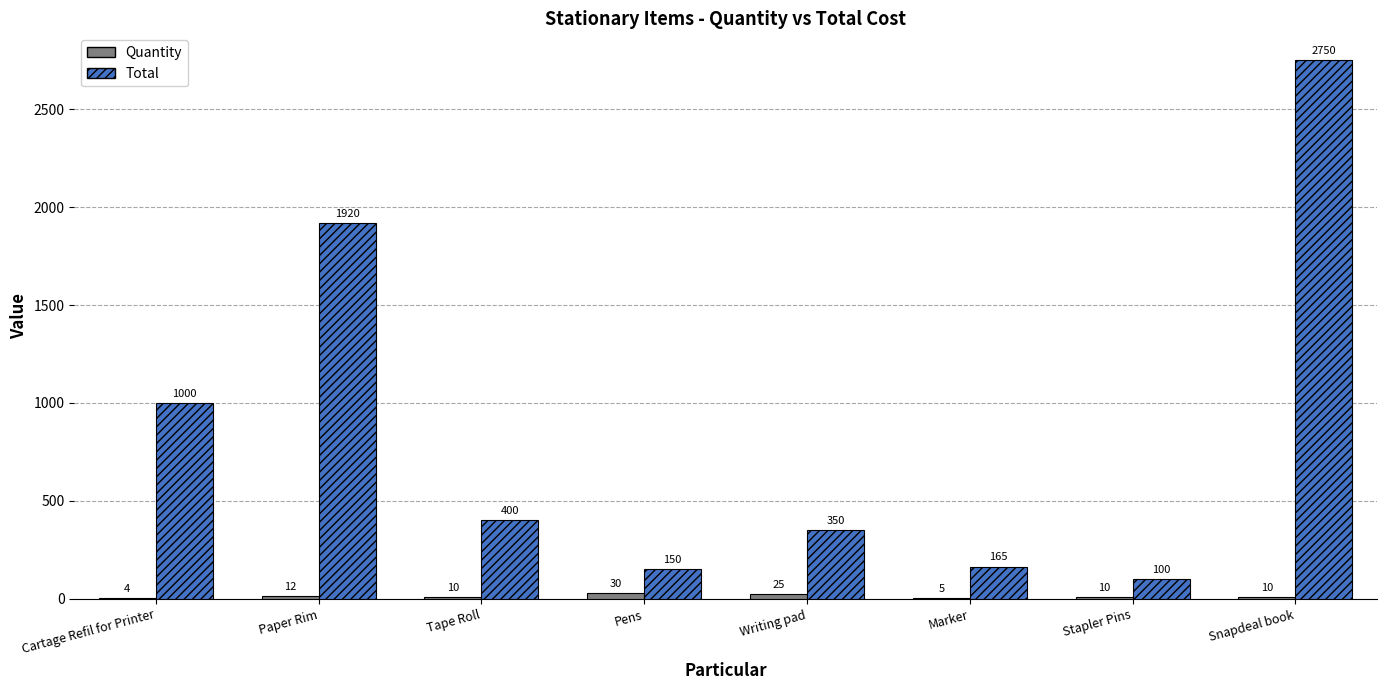

Where does the Total series first go above 400?

Cartage Refil for Printer